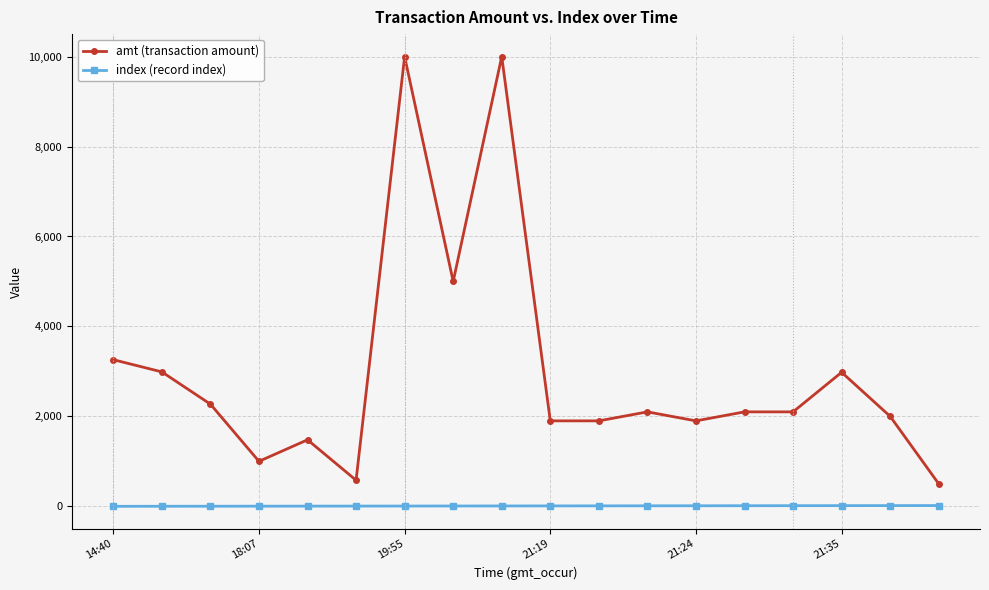

True or false: amt (transaction amount) has more than 0 points higher than both neighbors.

True